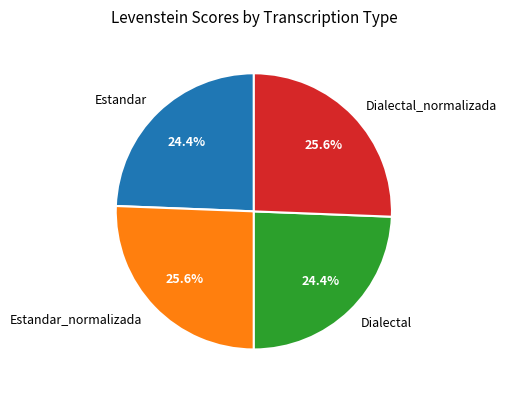

Does any single category account for the majority?

No